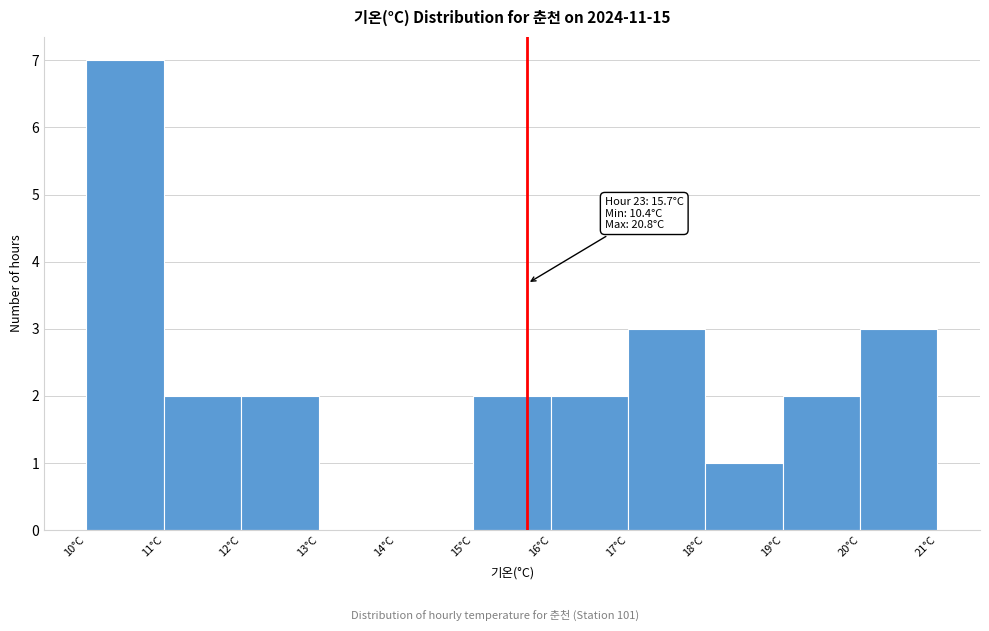

Which range on the x-axis has the tallest bar?

10 to 11